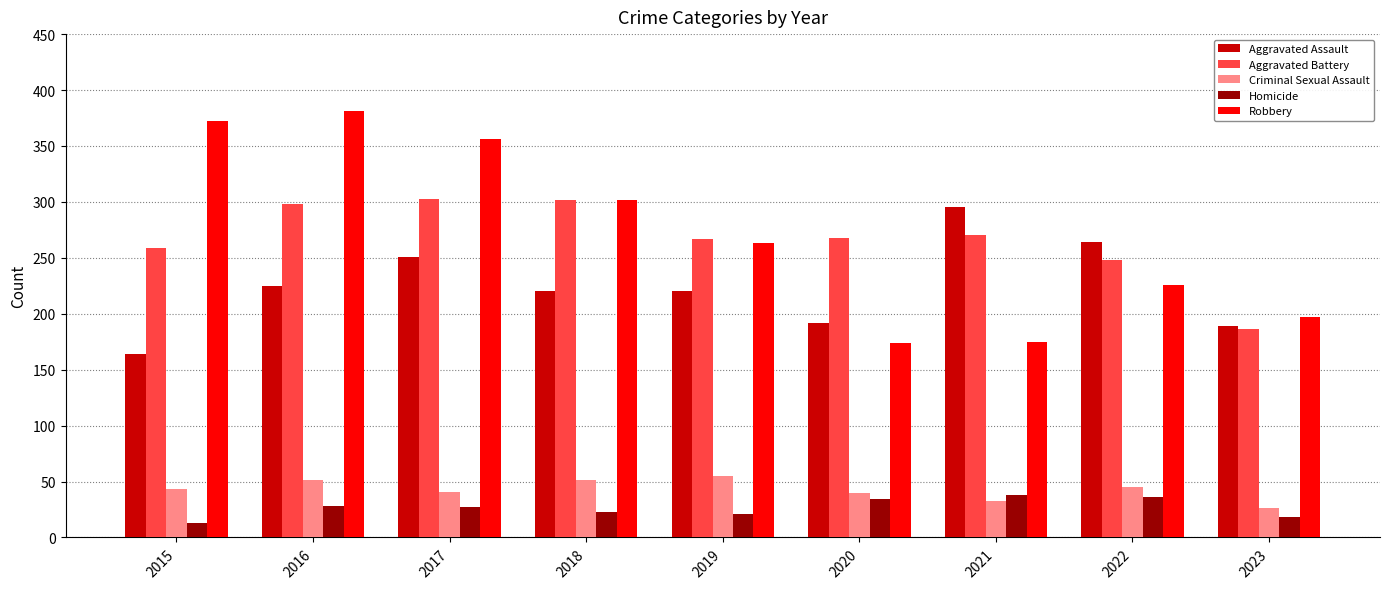

At how many categories does at least one series exceed 115?

9